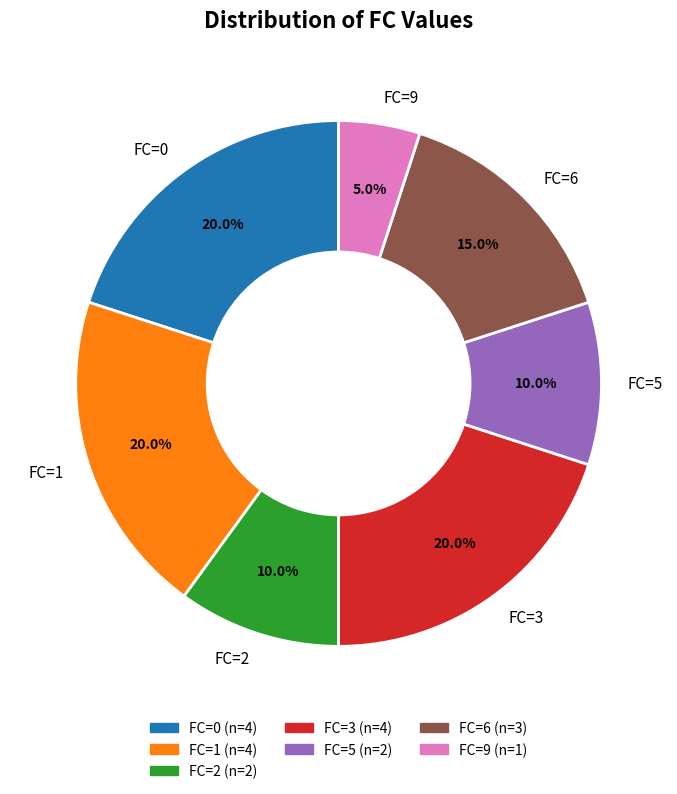

To the nearest percent, what is the difference between the FC=5 and FC=6 slice percentages?

5%